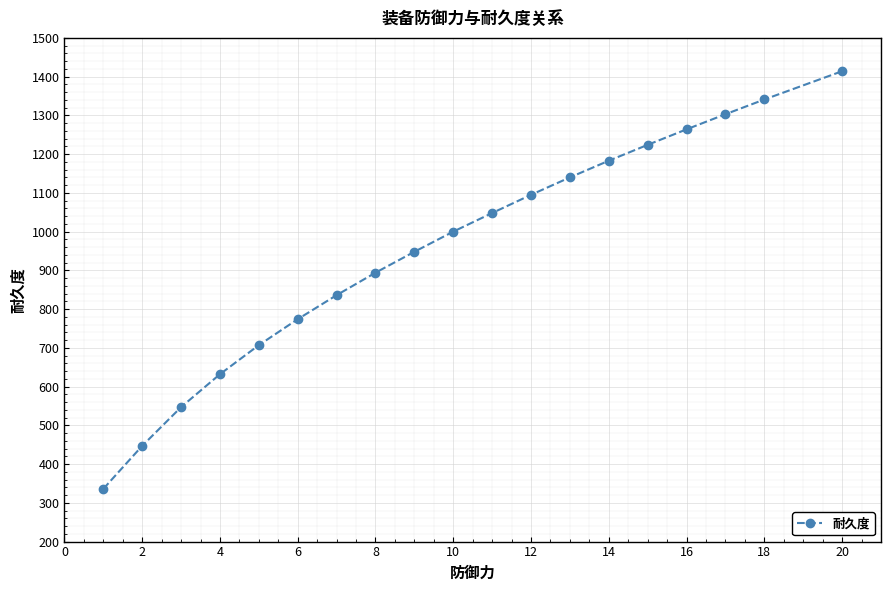

What is the value of the 2nd point from the left?

447